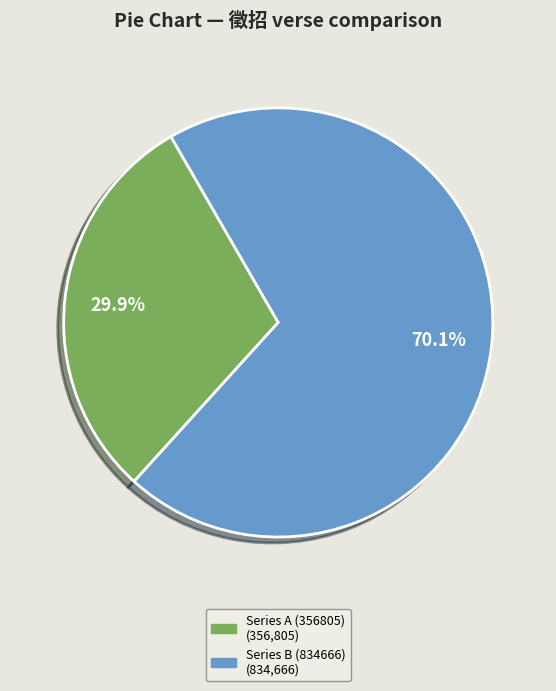

Does any single category account for the majority?

Yes